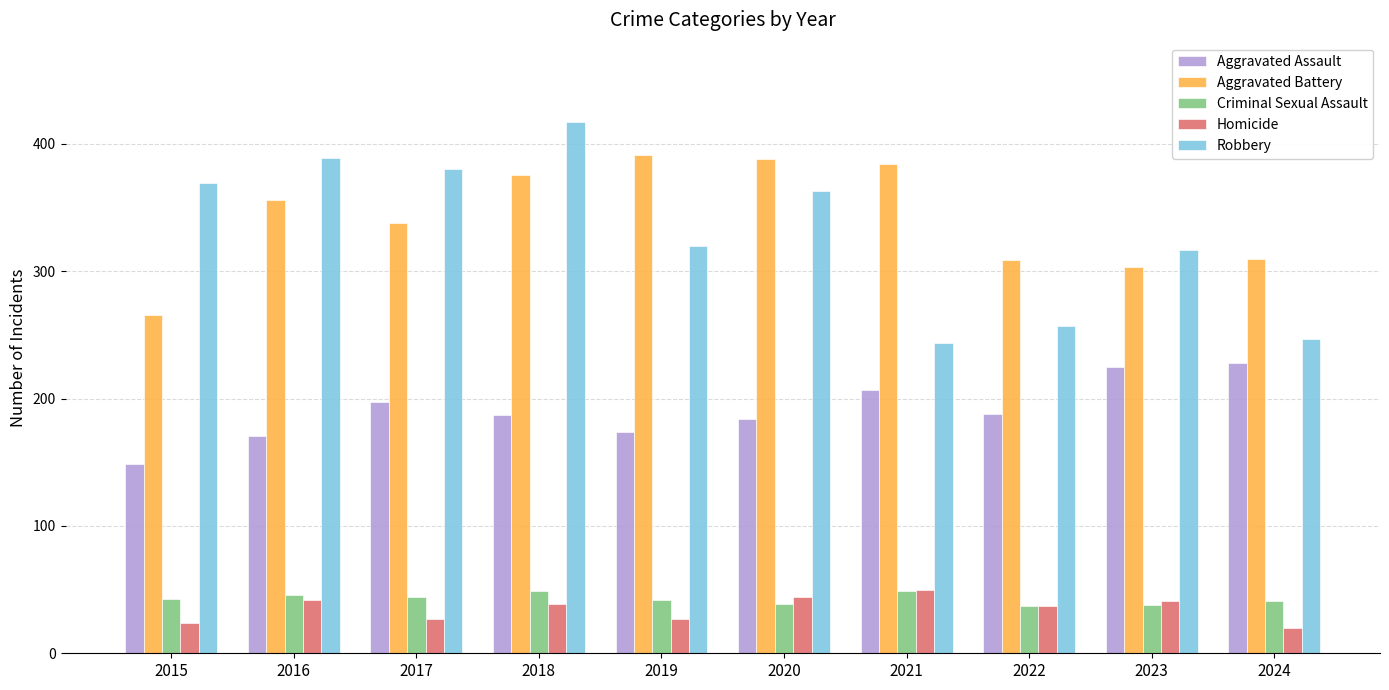

How many bars are there in each group?

5